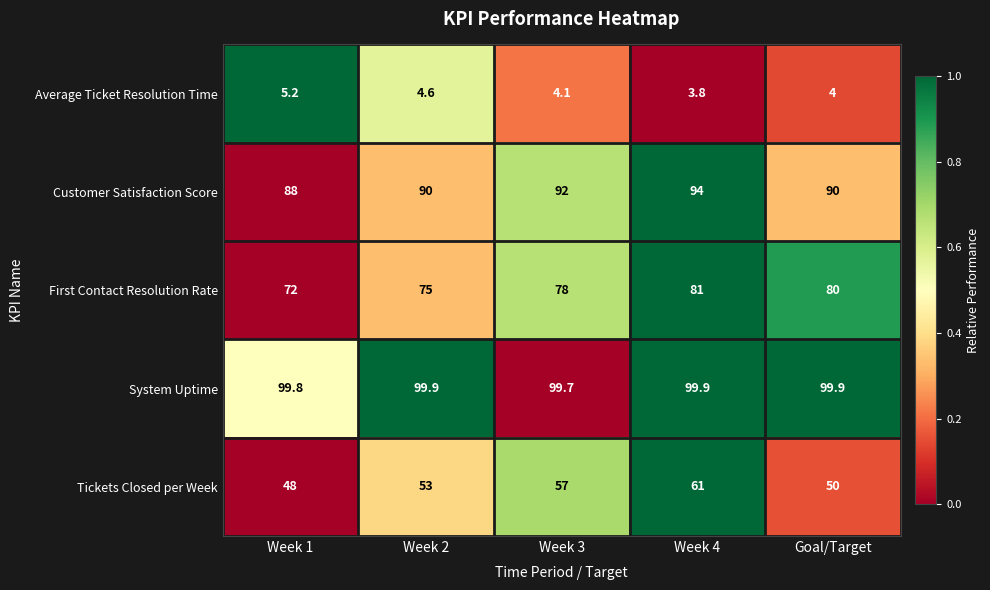

How many First Contact Resolution Rate values are between 75 and 80?

3